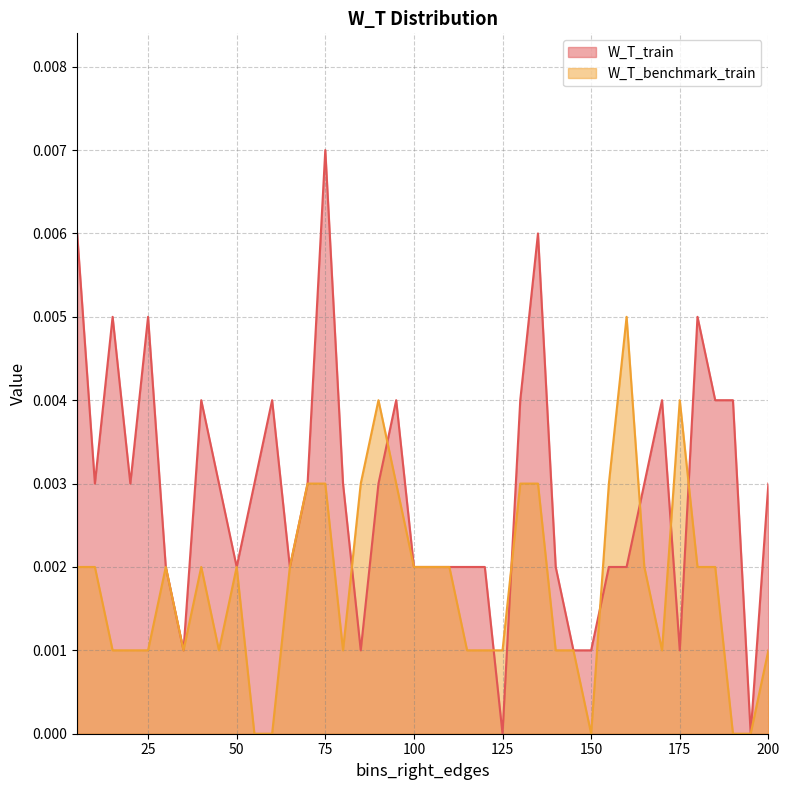

At how many categories does at least one series exceed 0?

39